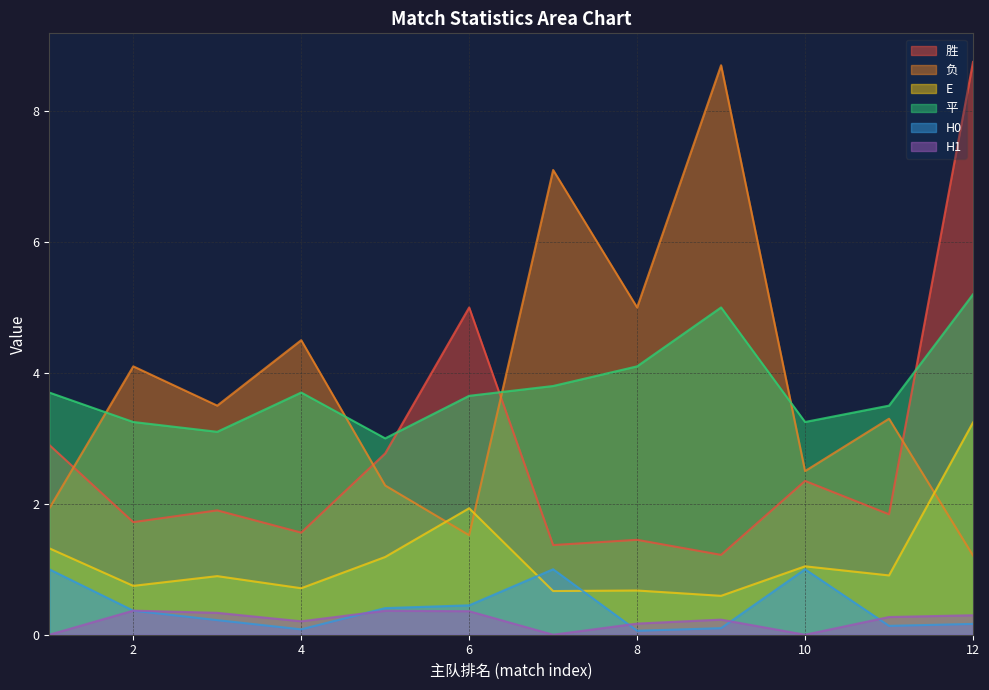

How many interior local valleys does the E series have?

5